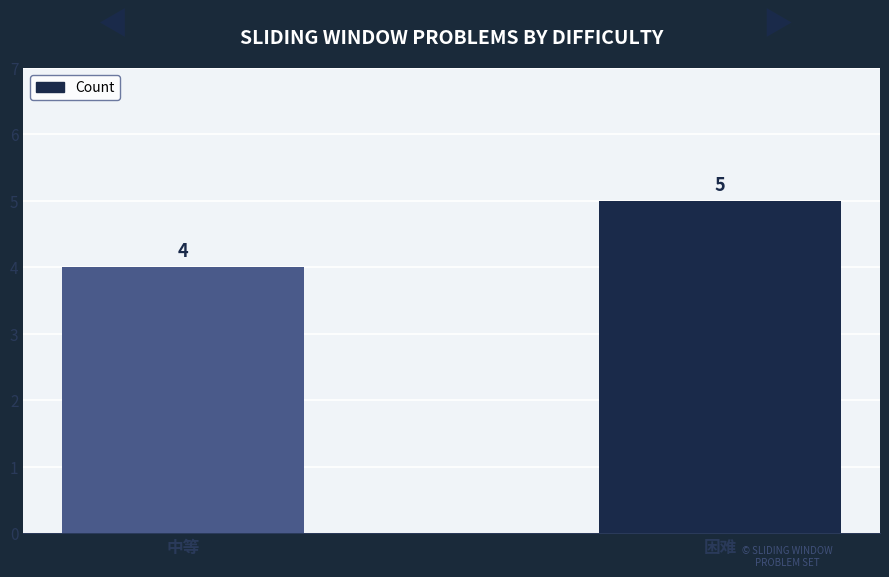

Between 困难 and 中等, which is larger?

困难